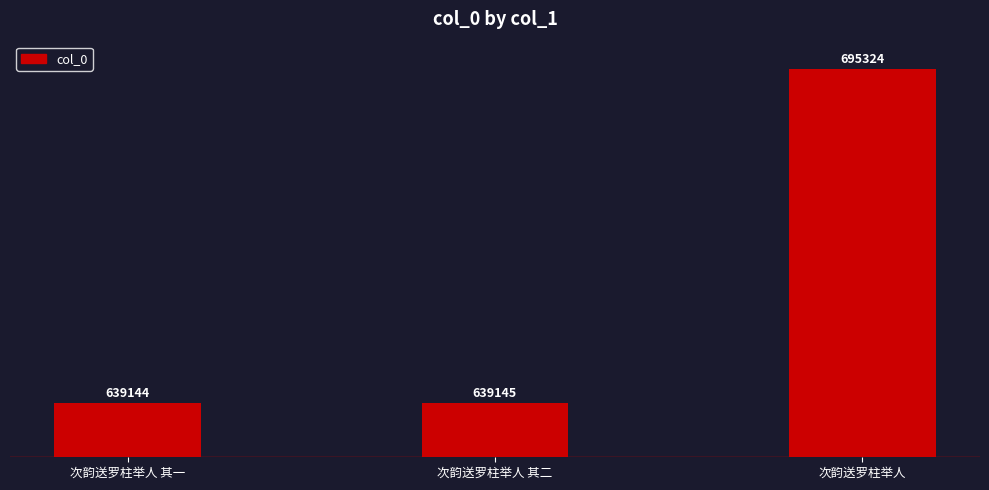

Reading left to right, extract all data points from this chart.

次韵送罗柱举人 其一=639144	次韵送罗柱举人 其二=639145	次韵送罗柱举人=695324